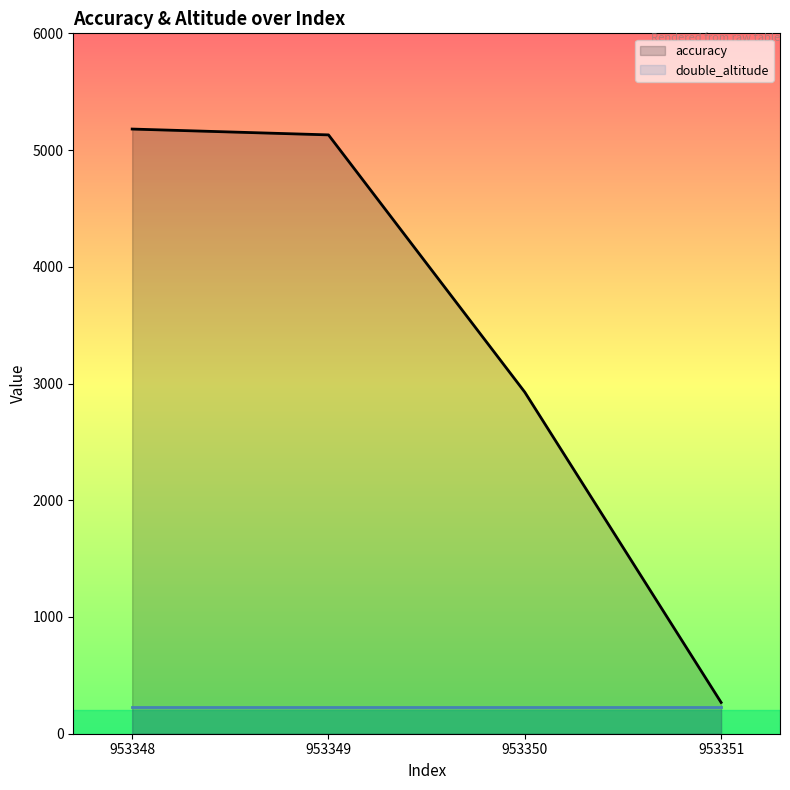

Which category has the highest value across all series?

953348